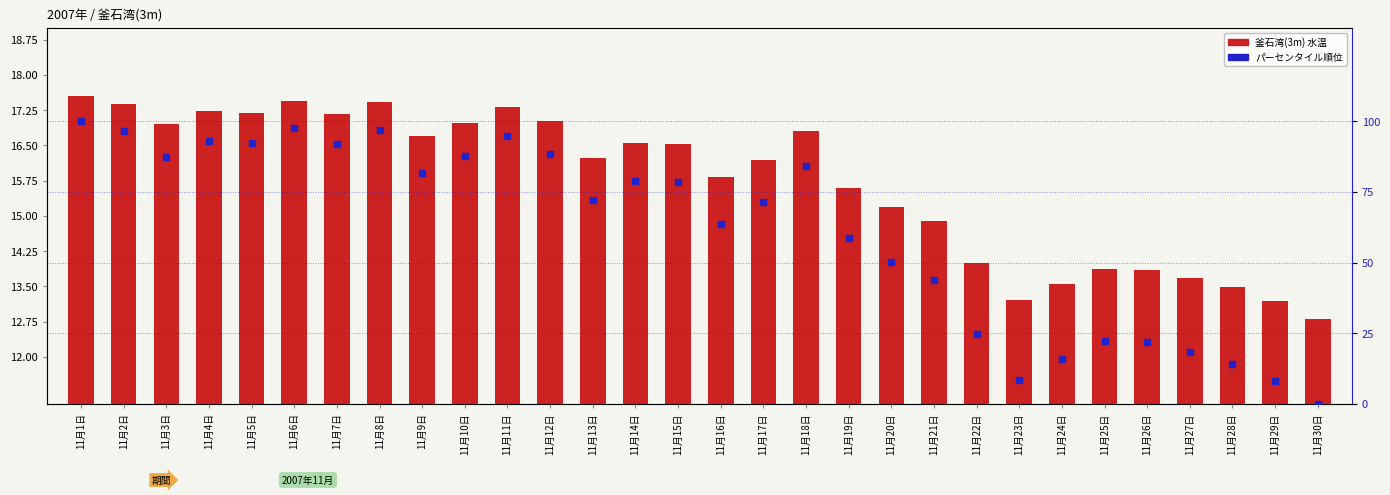

Which series has the largest Y range (max minus min)?

パーセンタイル順位